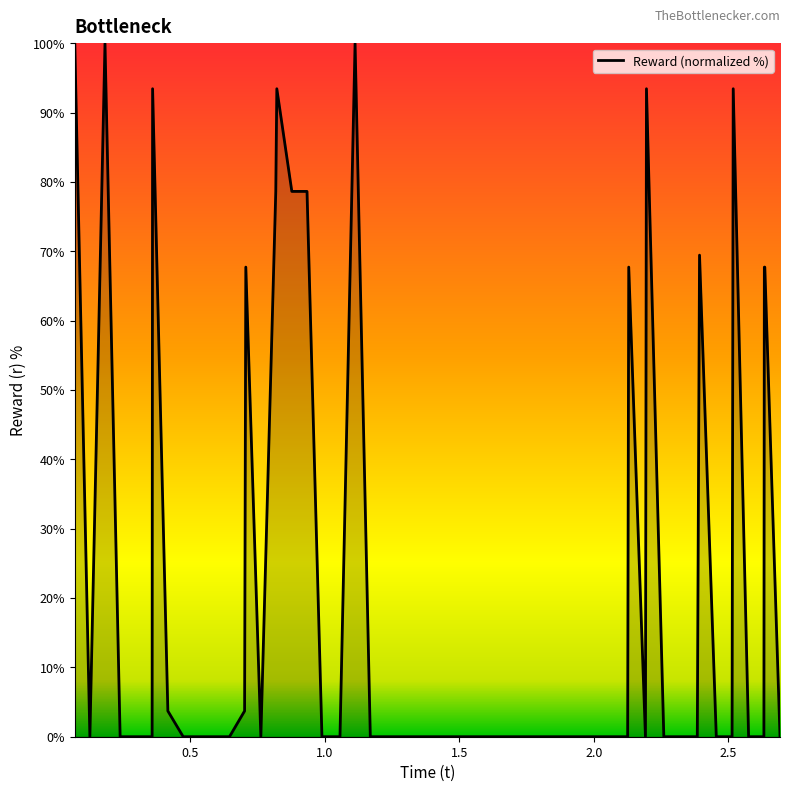

What is the maximum value shown in the chart?

100.0